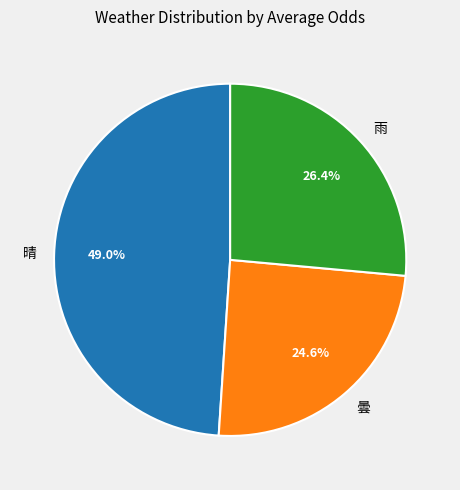

What portion of the pie excludes 晴?

51.0%